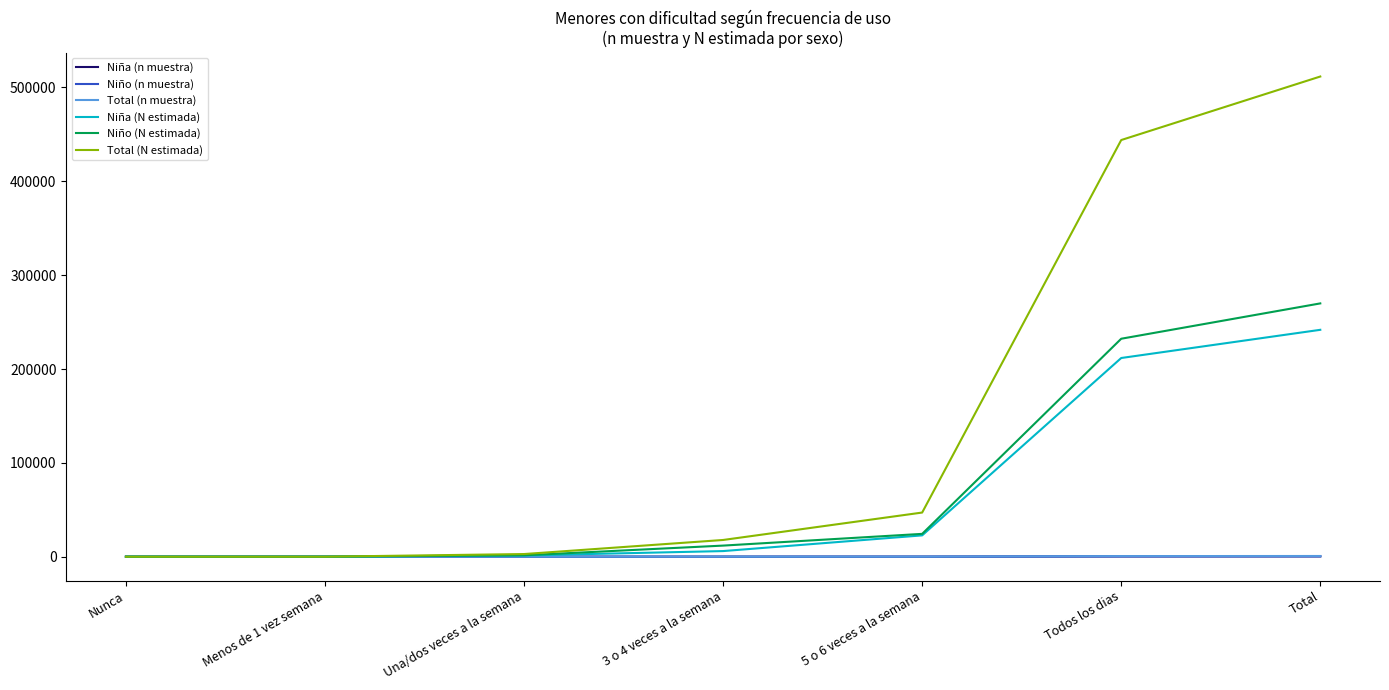

At which category is the sum across all series the highest?

Total